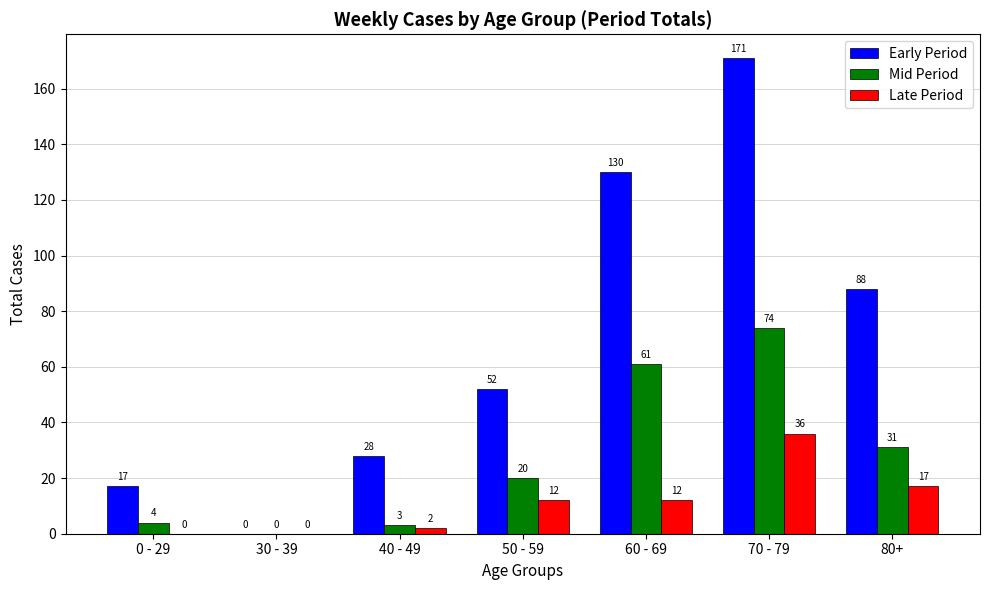

Are the bars horizontal?

No